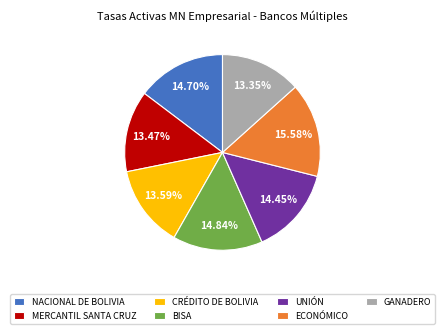

True or false: GANADERO accounts for 13% of the total.

True